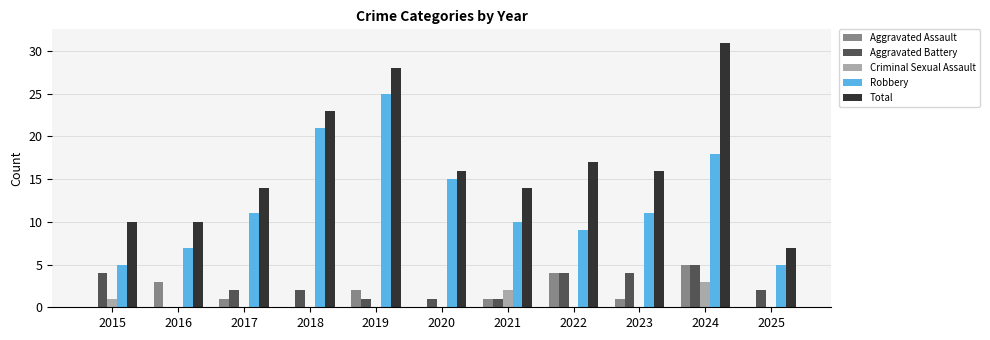

Reading left to right, list all the values displayed in this chart.

Aggravated Assault: 2015=0	2016=3	2017=1	2018=0	2019=2	2020=0	2021=1	2022=4	2023=1	2024=5	2025=0
Aggravated Battery: 2015=4	2016=0	2017=2	2018=2	2019=1	2020=1	2021=1	2022=4	2023=4	2024=5	2025=2
Criminal Sexual Assault: 2015=1	2016=0	2017=0	2018=0	2019=0	2020=0	2021=2	2022=0	2023=0	2024=3	2025=0
Robbery: 2015=5	2016=7	2017=11	2018=21	2019=25	2020=15	2021=10	2022=9	2023=11	2024=18	2025=5
Total: 2015=10	2016=10	2017=14	2018=23	2019=28	2020=16	2021=14	2022=17	2023=16	2024=31	2025=7